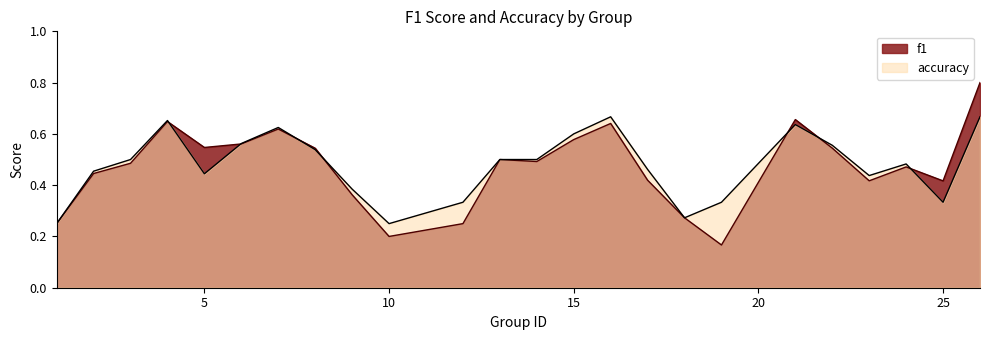

What is the approximate value of accuracy at 10?

0.2